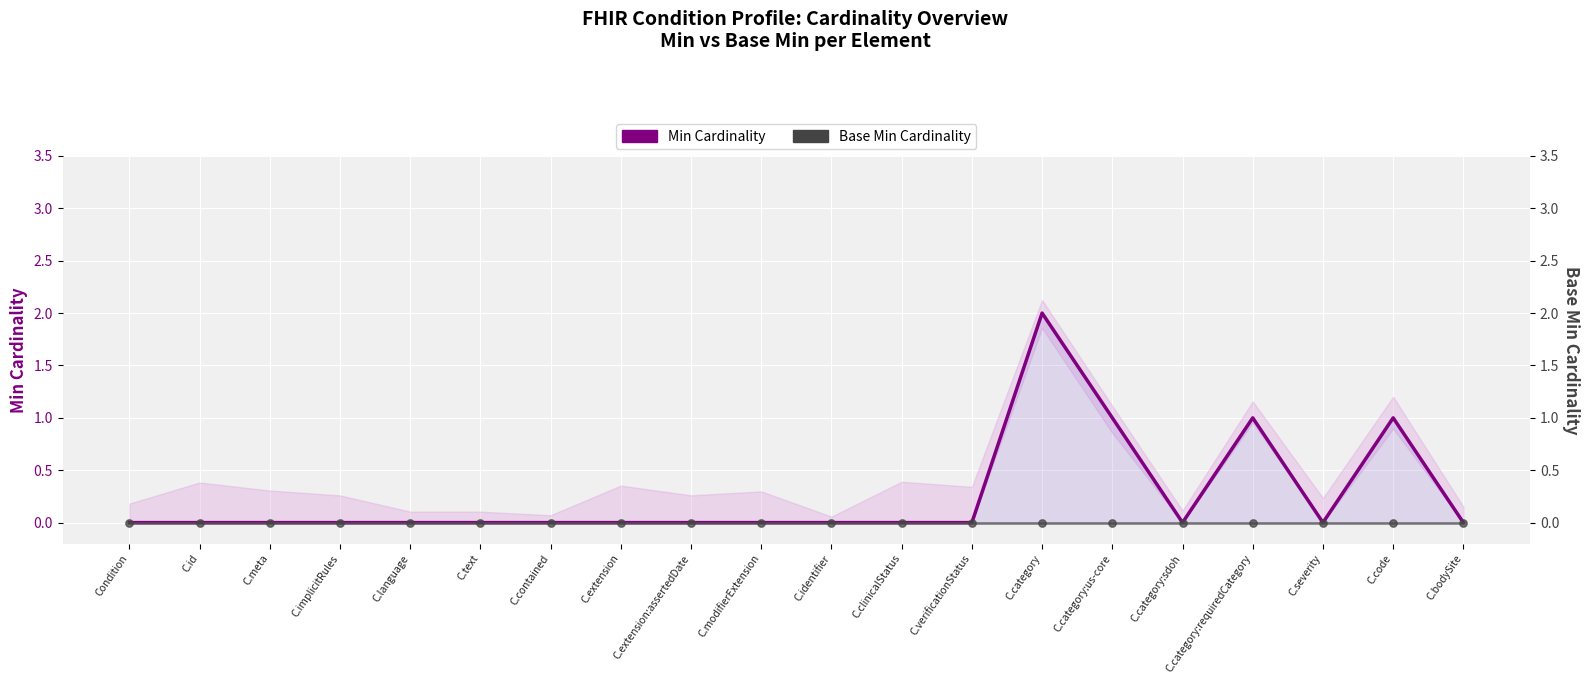

Which series has the largest total across all categories?

Min Cardinality